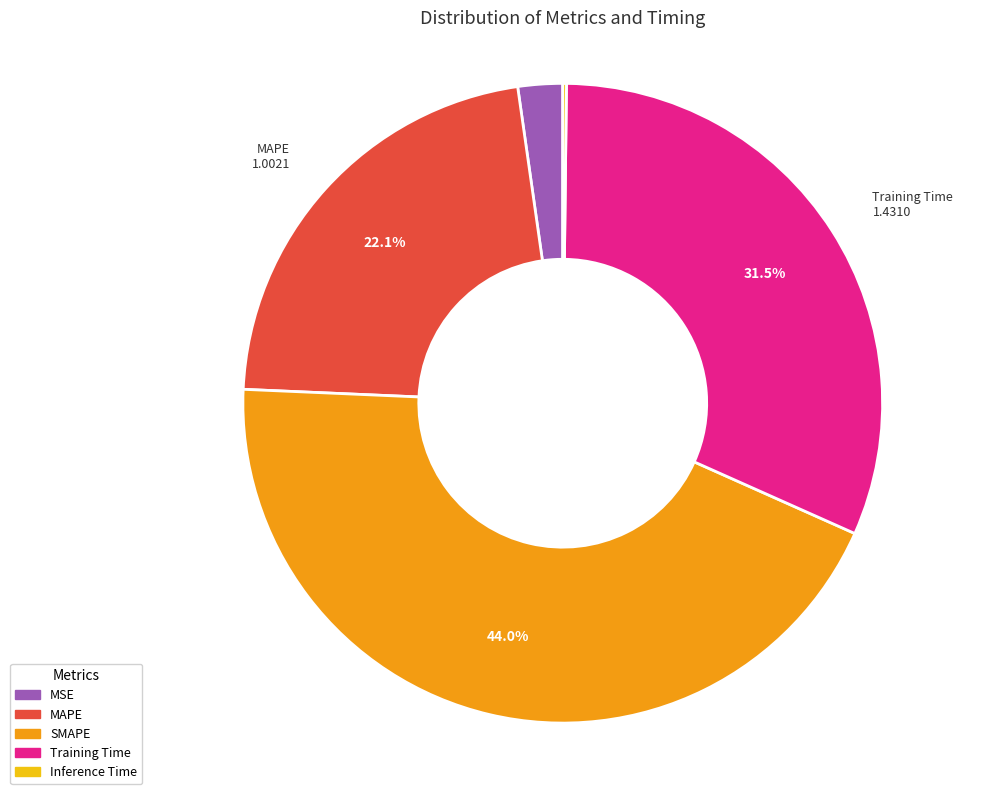

Does any single category account for the majority?

No